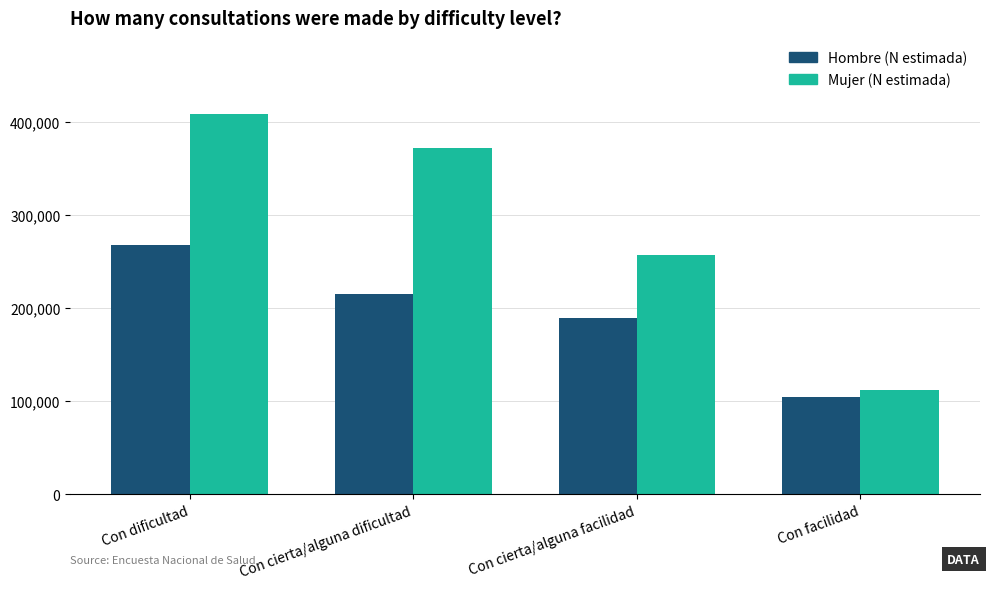

At which category is the sum across all series the highest?

Con dificultad